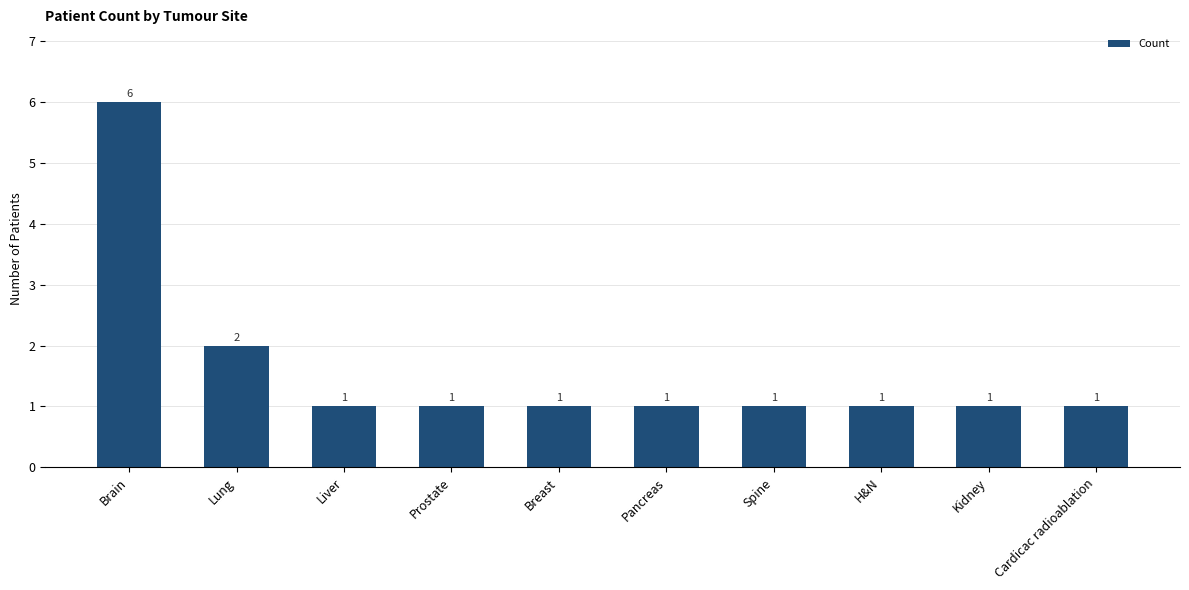

What is the sum of the values at Kidney and Spine?

2